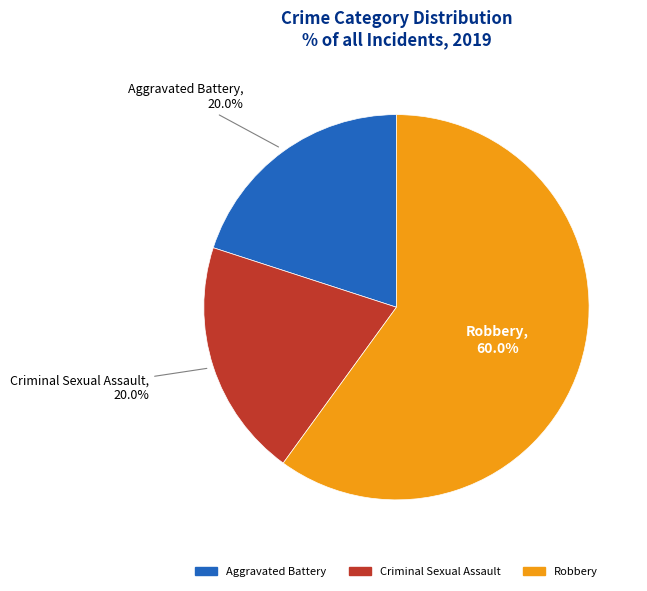

What percentage do Aggravated Battery and Robbery together represent?

80.0%